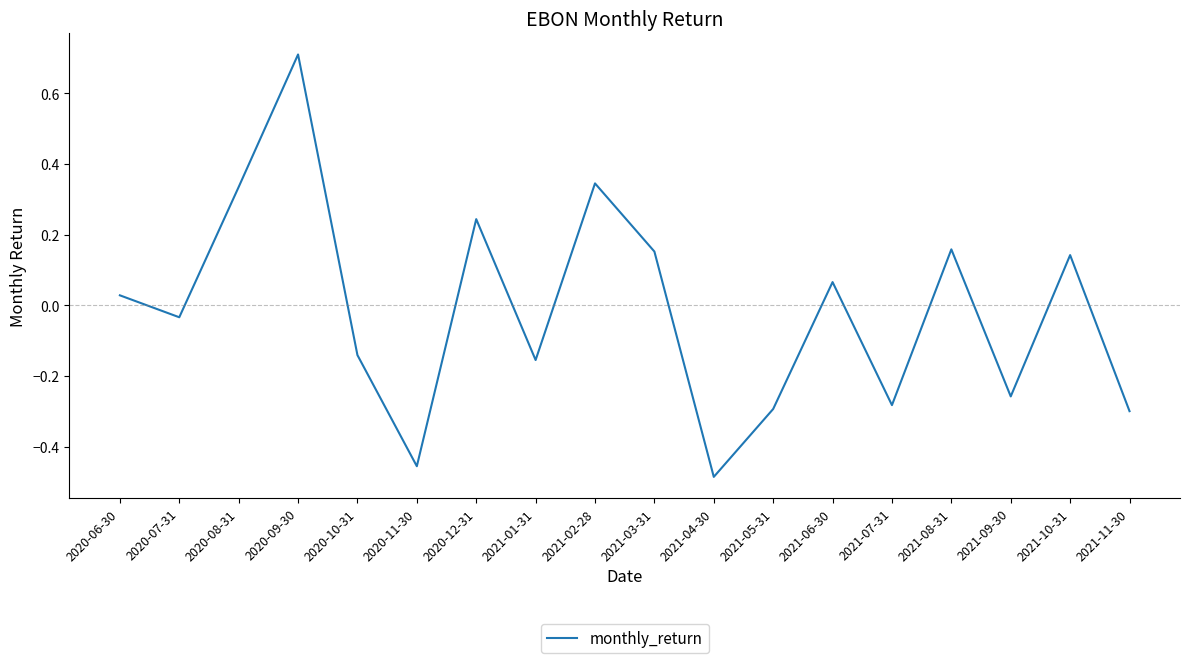

What position from the left is 2021-02-28?

9